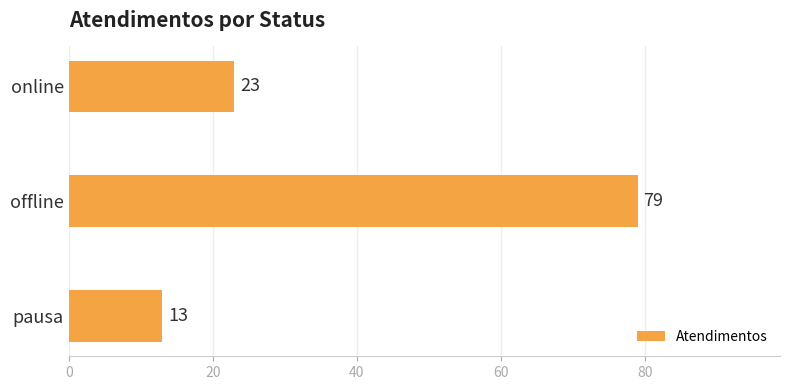

Reading bottom to top, transcribe all the data shown in this chart.

pausa=13	offline=79	online=23